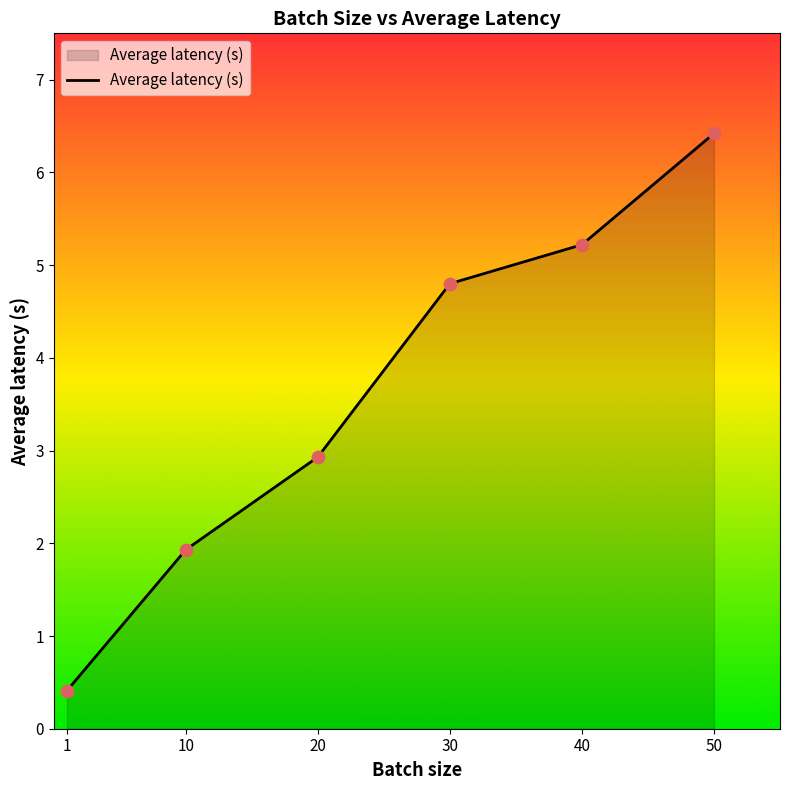

What is the ratio of the value at 20 to the value at 30?

0.6